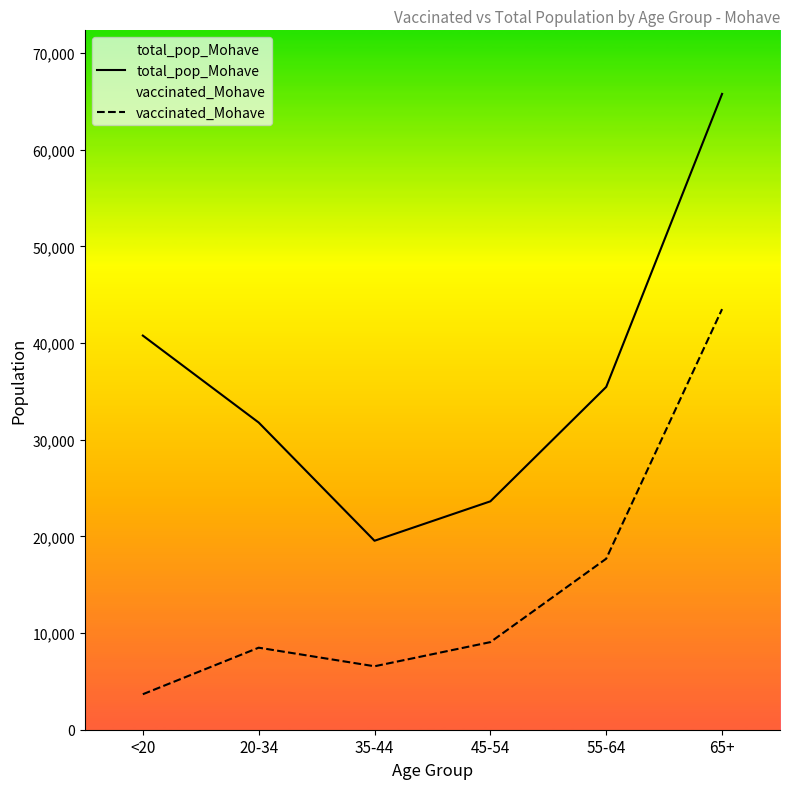

Between <20 and 45-54, which is larger?

<20